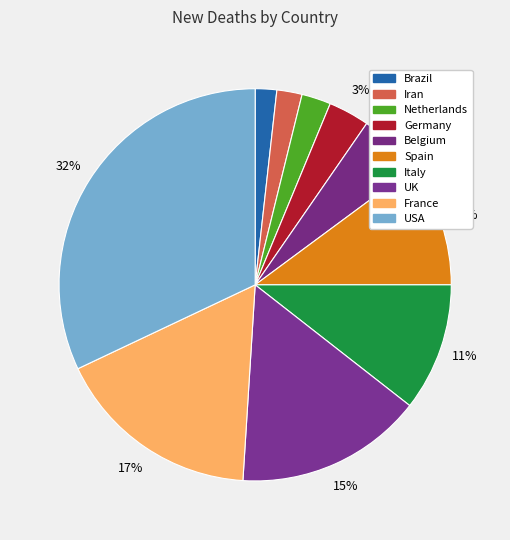

Is the sum of Spain and Iran greater than half?

No